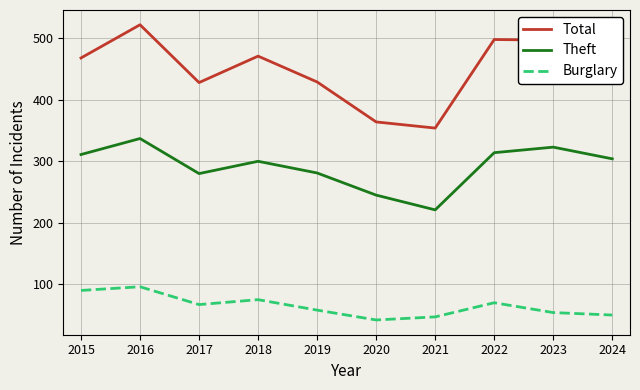

What is the approximate value of Theft at 2022, to the nearest 10?

310